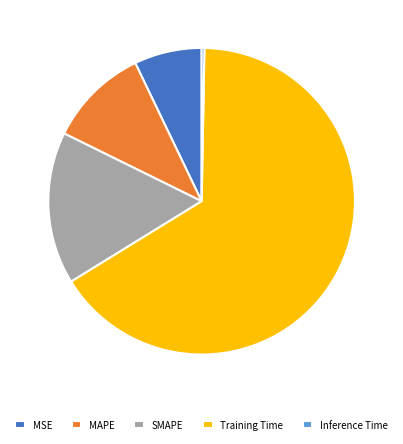

Do Inference Time and Training Time together represent more than half of the pie?

Yes